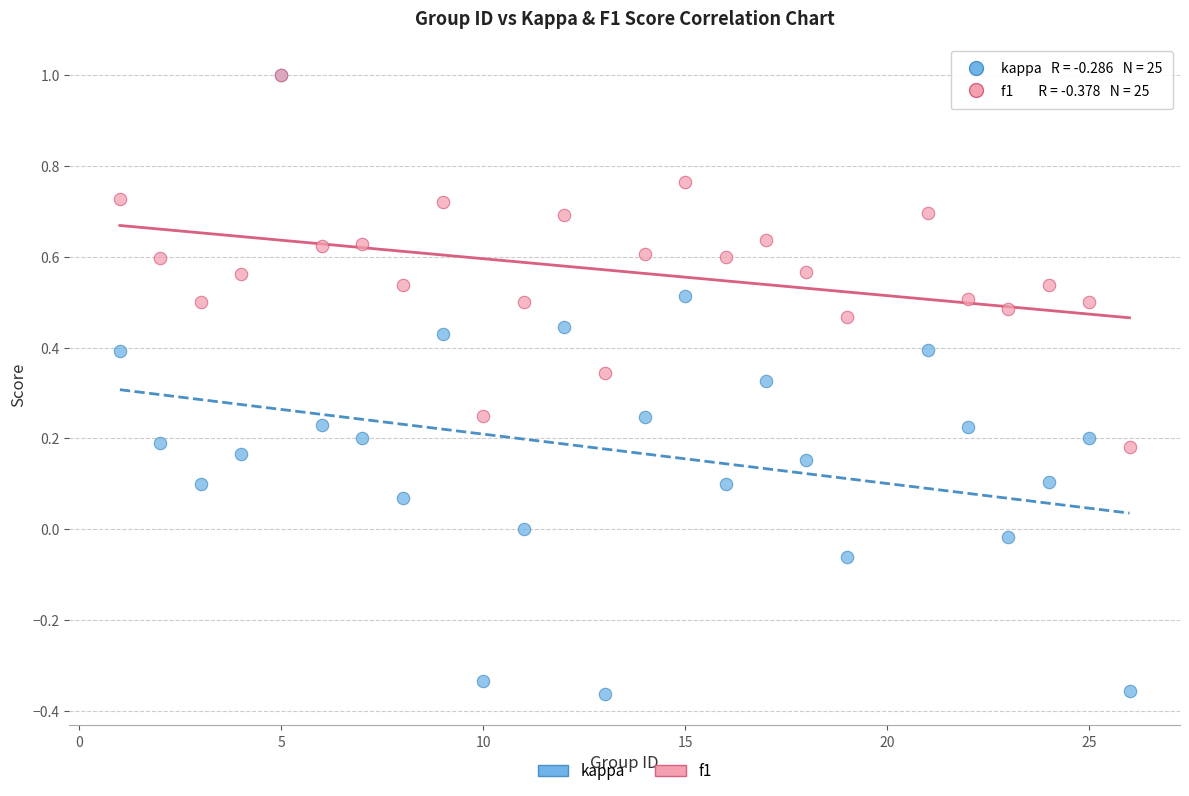

What are all the series names shown in the legend?

kappa, f1